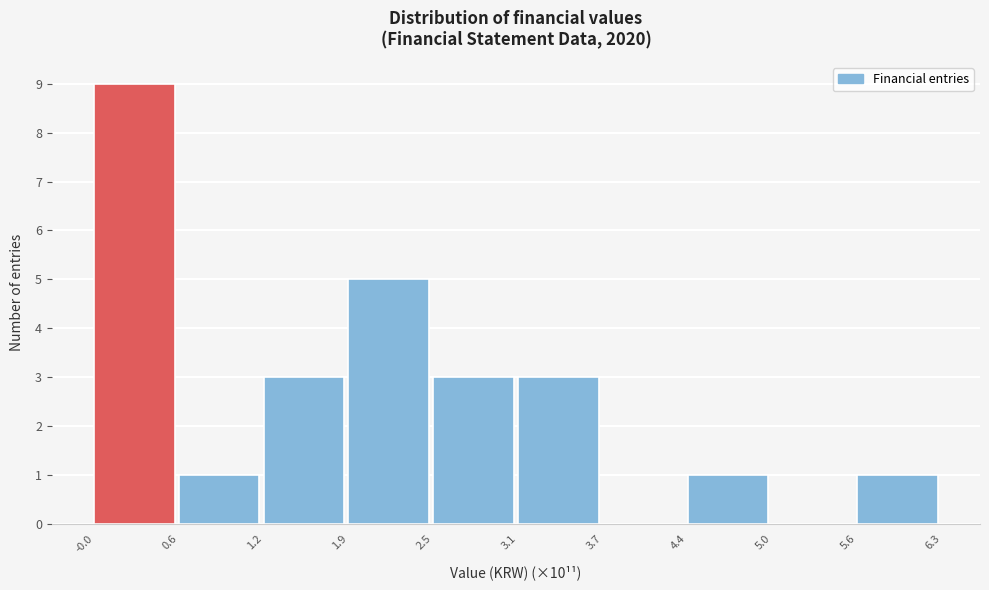

Reading left to right, list every bar in this chart as the range it spans on the x-axis followed by its height. The values are not printed on the chart, so give them approximately, as read against the axis.

-0.0 to 0.6: 9
0.6 to 1.2: 1
1.2 to 1.9: 3
1.9 to 2.5: 5
2.5 to 3.1: 3
3.1 to 3.7: 3
3.7 to 4.4: 0
4.4 to 5.0: 1
5.0 to 5.6: 0
5.6 to 6.3: 1